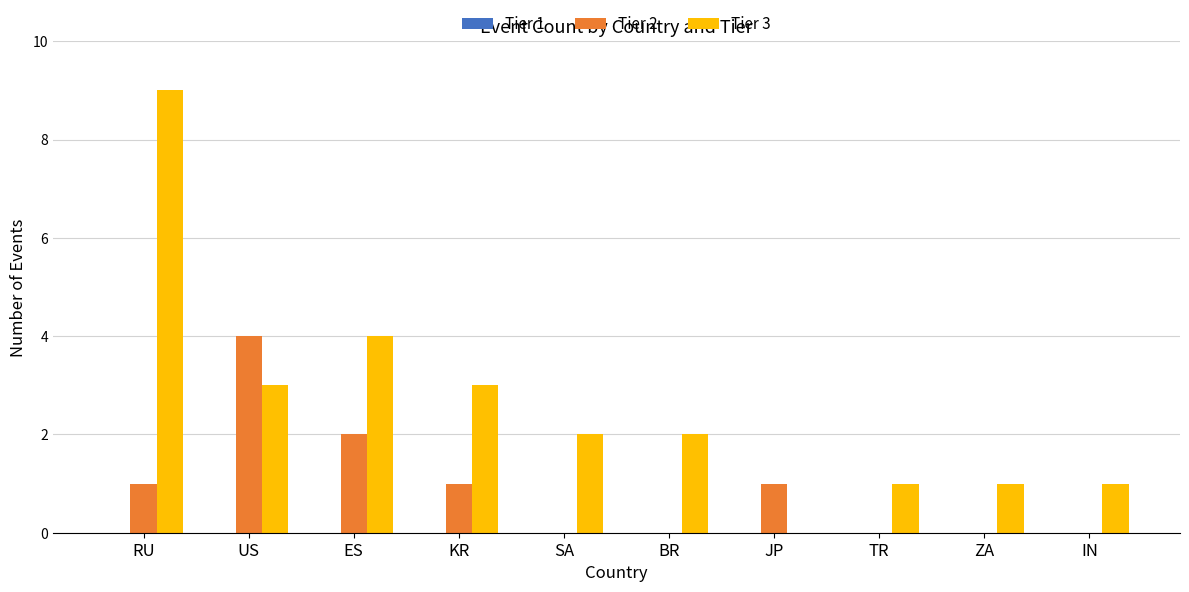

How many groups of bars are there?

10